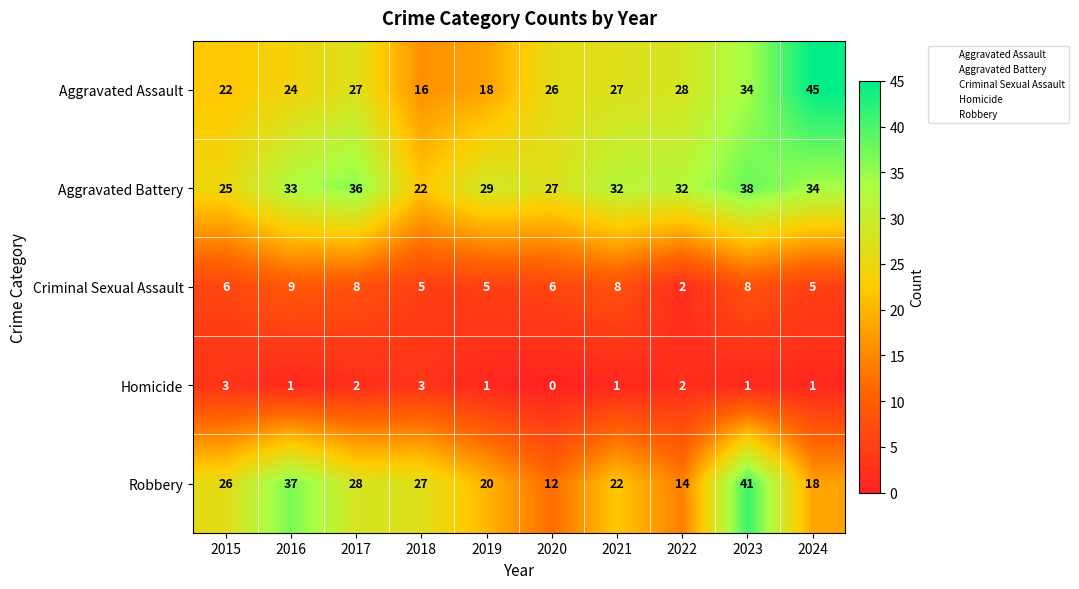

At which category is the sum across all series the highest?

2023